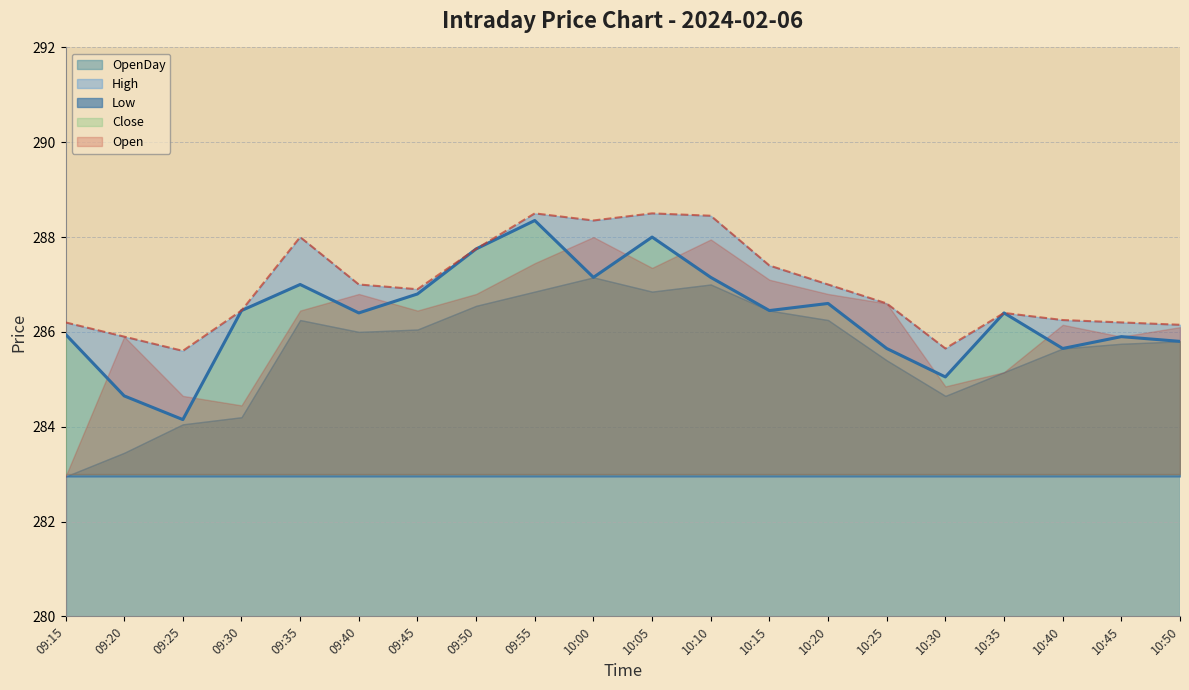

At which label is Open closest to 285?

10:30